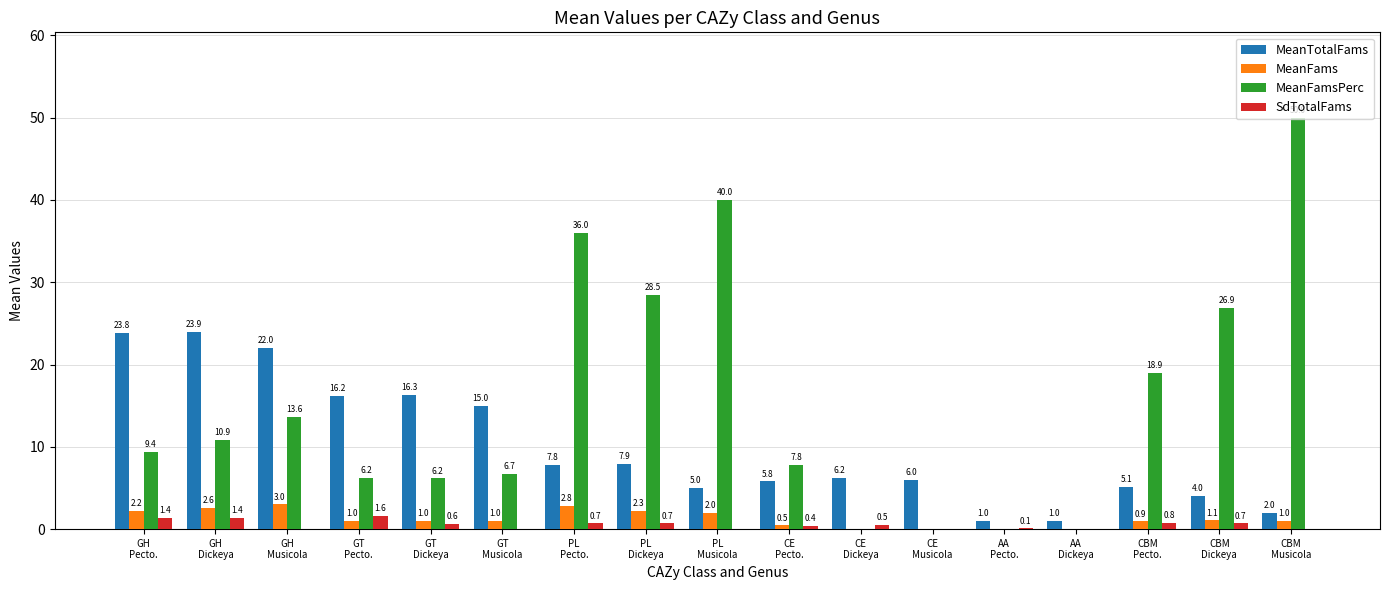

Does the chart contain stacked bars?

No